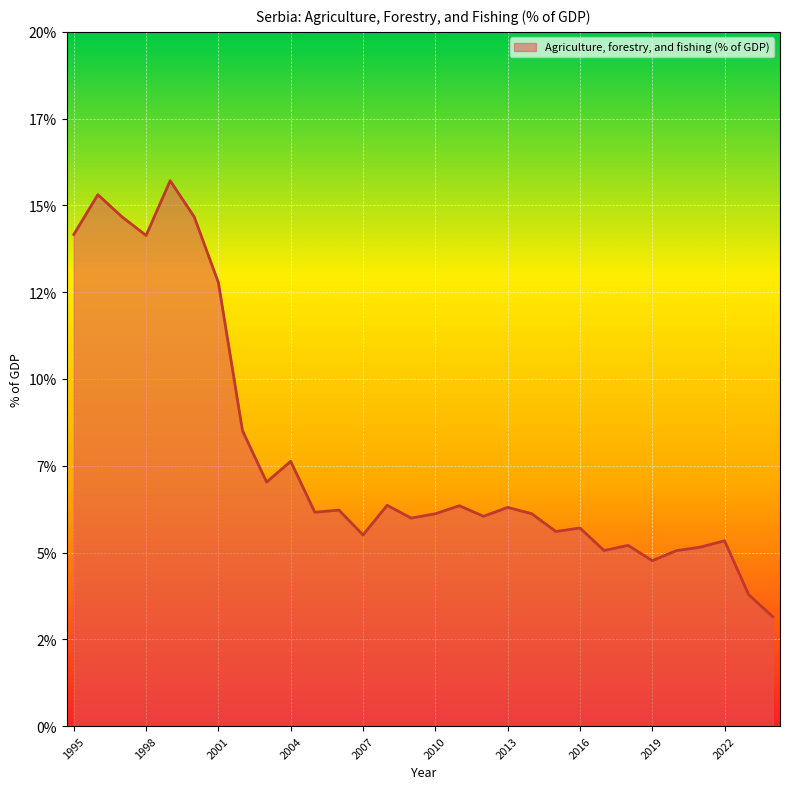

Is this an area chart (filled region under the line)?

Yes